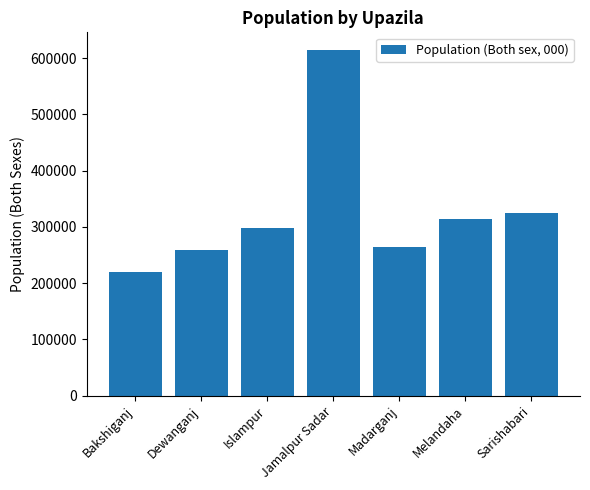

Is it true that the value at Melandaha is 121670?

False